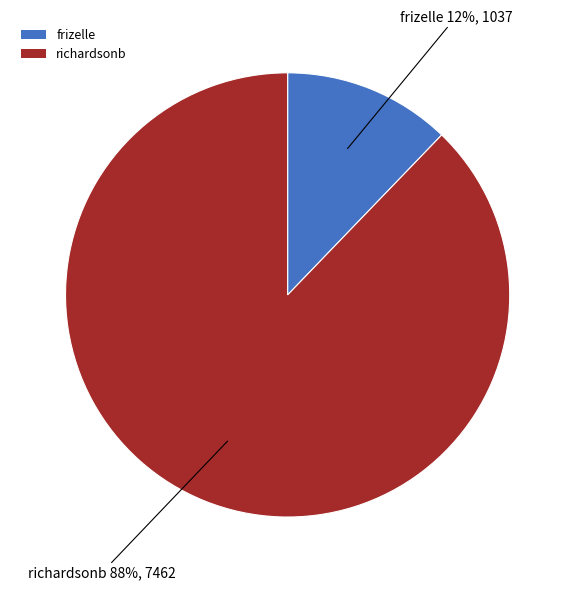

To the nearest percent, what percentage of the pie is frizelle?

12%